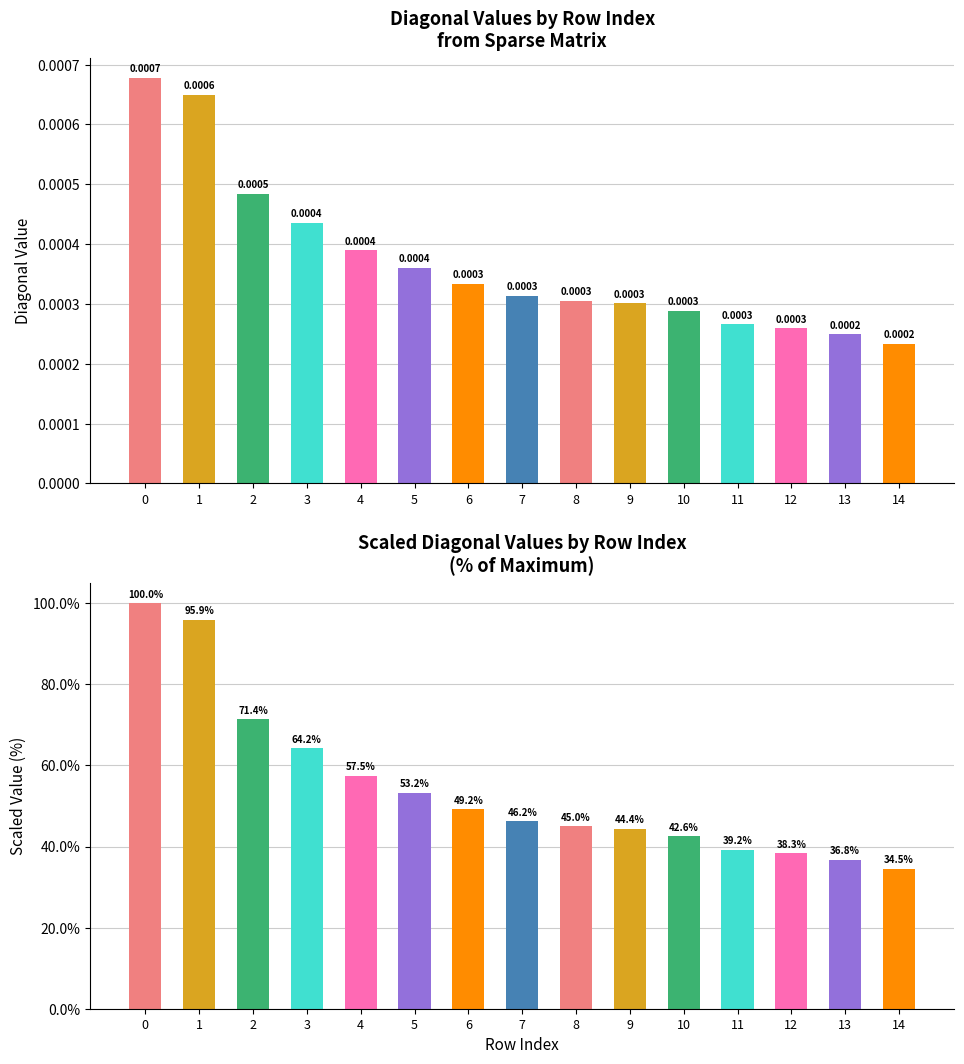

At which label does Diagonal Values reach its minimum?

14